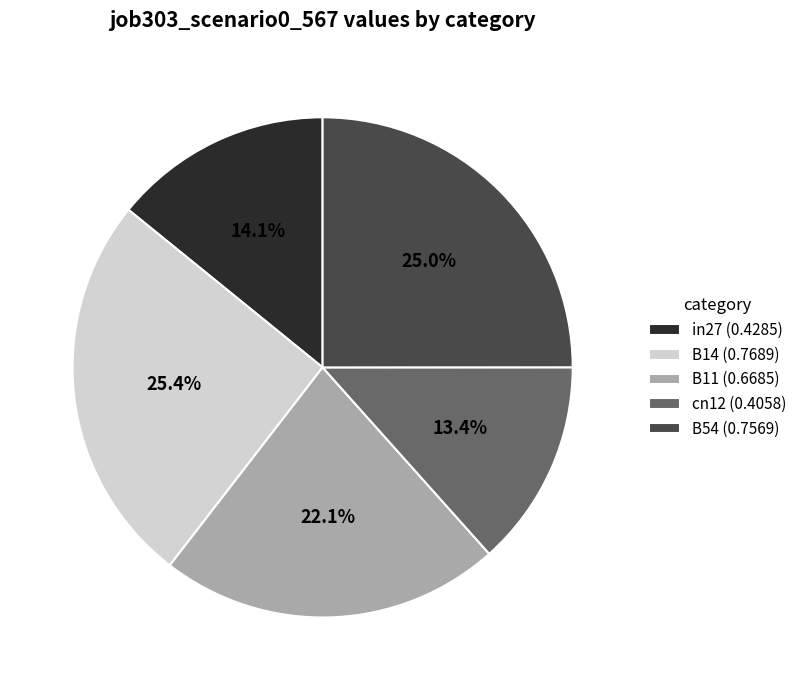

Which slice is the smallest?

cn12